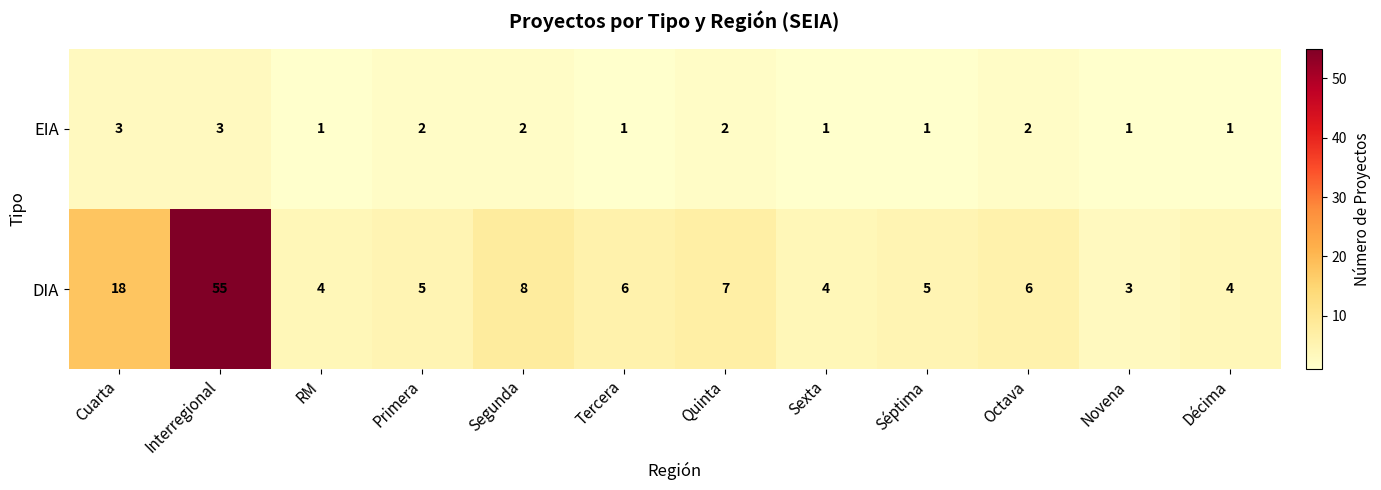

At which label does DIA first exceed 6?

Cuarta